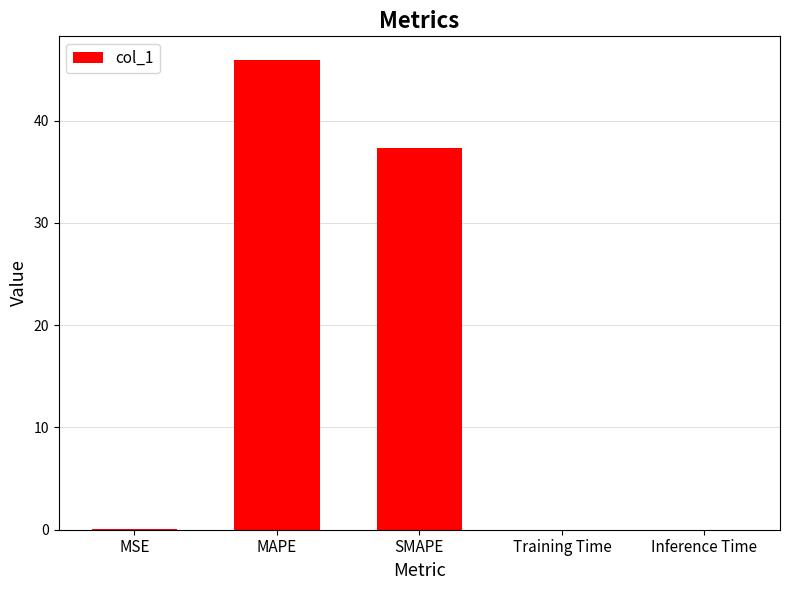

Count the number of categories in the chart.

5